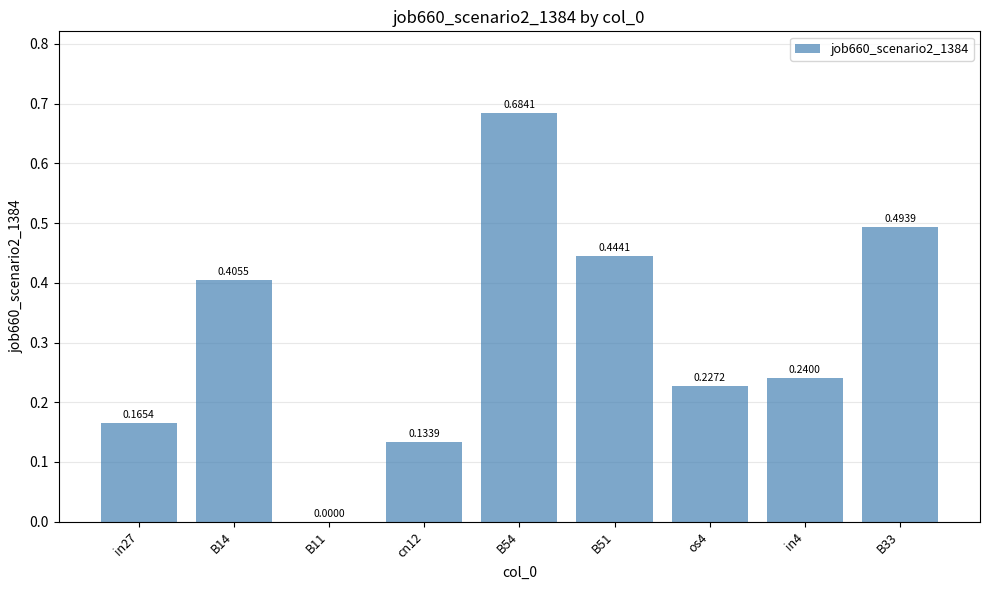

What is the sum of all values?

2.8